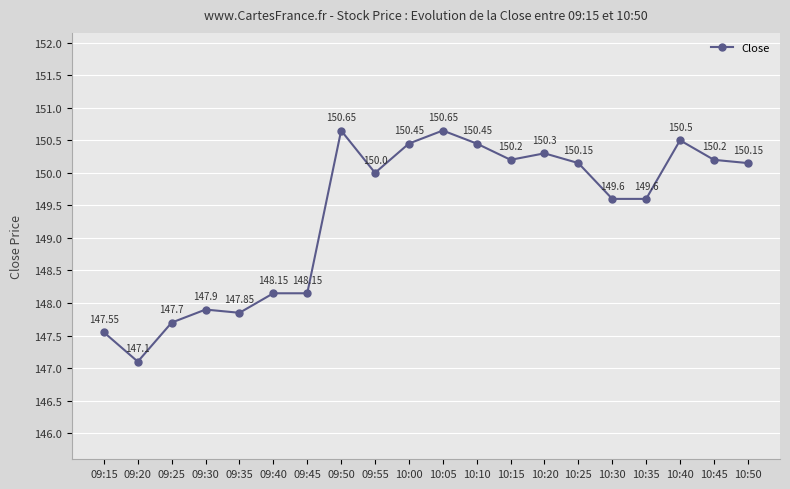

Where is the first local maximum?

09:30